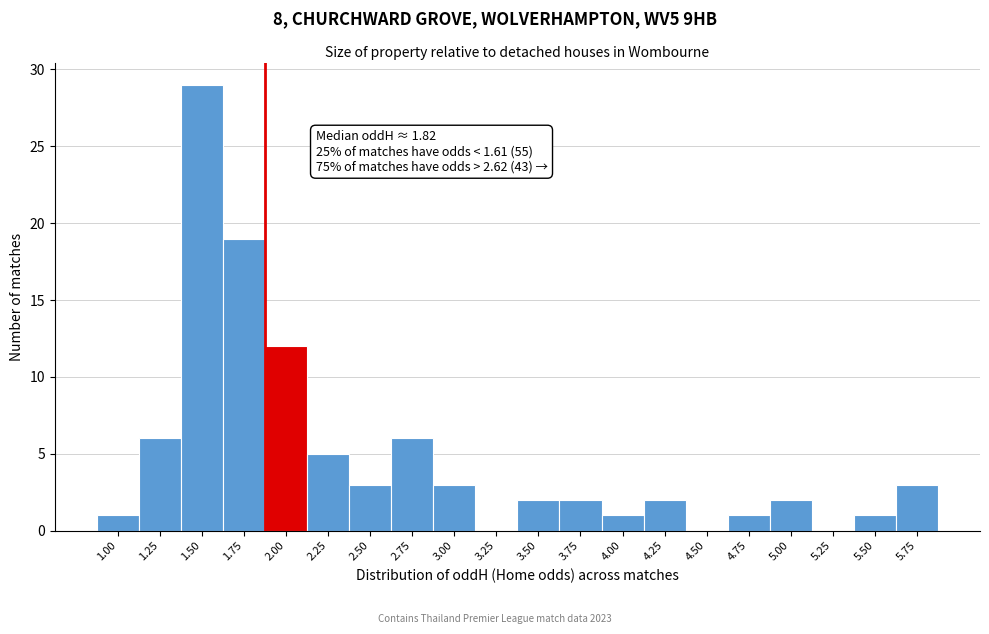

Reading left to right, transcribe all the data shown in this chart.

1.00=1	1.25=6	1.50=29	1.75=19	2.00=12	2.25=5	2.50=3	2.75=6	3.00=3	3.25=0	3.50=2	3.75=2	4.00=1	4.25=2	4.50=0	4.75=1	5.00=2	5.25=0	5.50=1	5.75=3